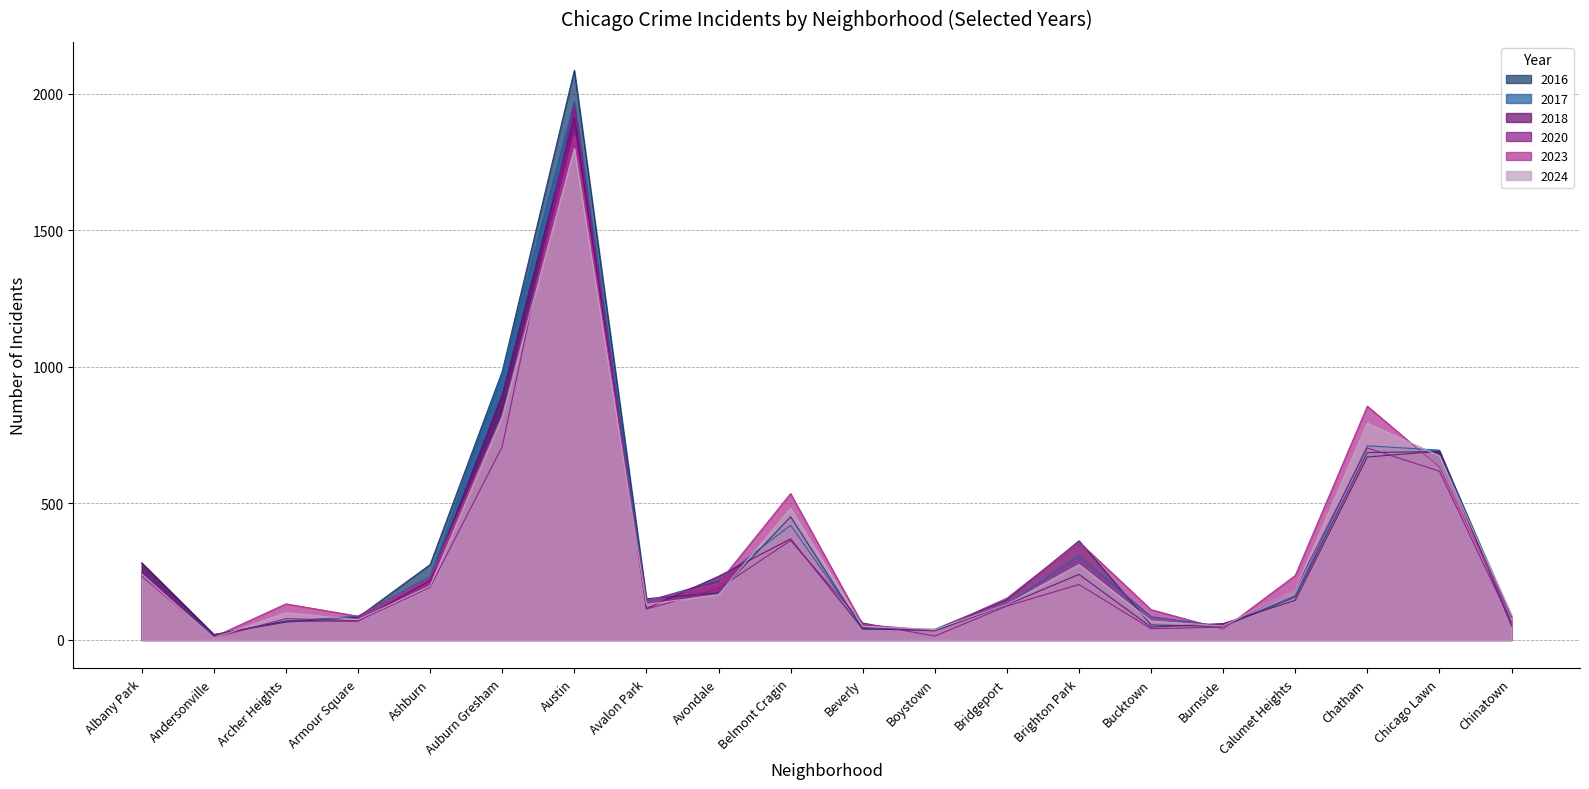

Reading left to right, transcribe all the data shown in this chart.

2023: Albany Park=232	Andersonville=11	Archer Heights=132	Armour Square=87	Ashburn=228	Auburn Gresham=823	Austin=1848	Avalon Park=144	Avondale=208	Belmont Cragin=536	Beverly=56	Boystown=35	Bridgeport=153	Brighton Park=359	Bucktown=111	Burnside=39	Calumet Heights=236	Chatham=856	Chicago Lawn=633	Chinatown=84
2017: Albany Park=235	Andersonville=17	Archer Heights=69	Armour Square=87	Ashburn=233	Auburn Gresham=978	Austin=1972	Avalon Park=142	Avondale=218	Belmont Cragin=420	Beverly=46	Boystown=33	Bridgeport=128	Brighton Park=309	Bucktown=85	Burnside=50	Calumet Heights=162	Chatham=711	Chicago Lawn=695	Chinatown=63
2024: Albany Park=241	Andersonville=7	Archer Heights=100	Armour Square=74	Ashburn=198	Auburn Gresham=817	Austin=1800	Avalon Park=130	Avondale=166	Belmont Cragin=482	Beverly=50	Boystown=38	Bridgeport=130	Brighton Park=276	Bucktown=69	Burnside=51	Calumet Heights=185	Chatham=794	Chicago Lawn=674	Chinatown=92
2016: Albany Park=282	Andersonville=20	Archer Heights=65	Armour Square=83	Ashburn=276	Auburn Gresham=983	Austin=2086	Avalon Park=151	Avondale=172	Belmont Cragin=451	Beverly=40	Boystown=39	Bridgeport=147	Brighton Park=363	Bucktown=55	Burnside=49	Calumet Heights=157	Chatham=686	Chicago Lawn=690	Chinatown=84
2018: Albany Park=281	Andersonville=19	Archer Heights=69	Armour Square=69	Ashburn=218	Auburn Gresham=898	Austin=1912	Avalon Park=115	Avondale=233	Belmont Cragin=370	Beverly=41	Boystown=34	Bridgeport=129	Brighton Park=240	Bucktown=47	Burnside=60	Calumet Heights=145	Chatham=670	Chicago Lawn=691	Chinatown=52
2020: Albany Park=246	Andersonville=8	Archer Heights=78	Armour Square=70	Ashburn=193	Auburn Gresham=708	Austin=1959	Avalon Park=113	Avondale=188	Belmont Cragin=364	Beverly=62	Boystown=14	Bridgeport=124	Brighton Park=203	Bucktown=41	Burnside=47	Calumet Heights=185	Chatham=703	Chicago Lawn=618	Chinatown=63